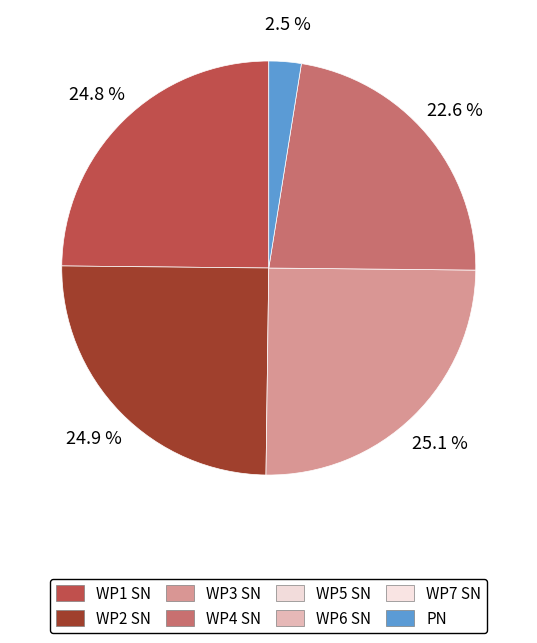

Does any single category account for the majority?

No